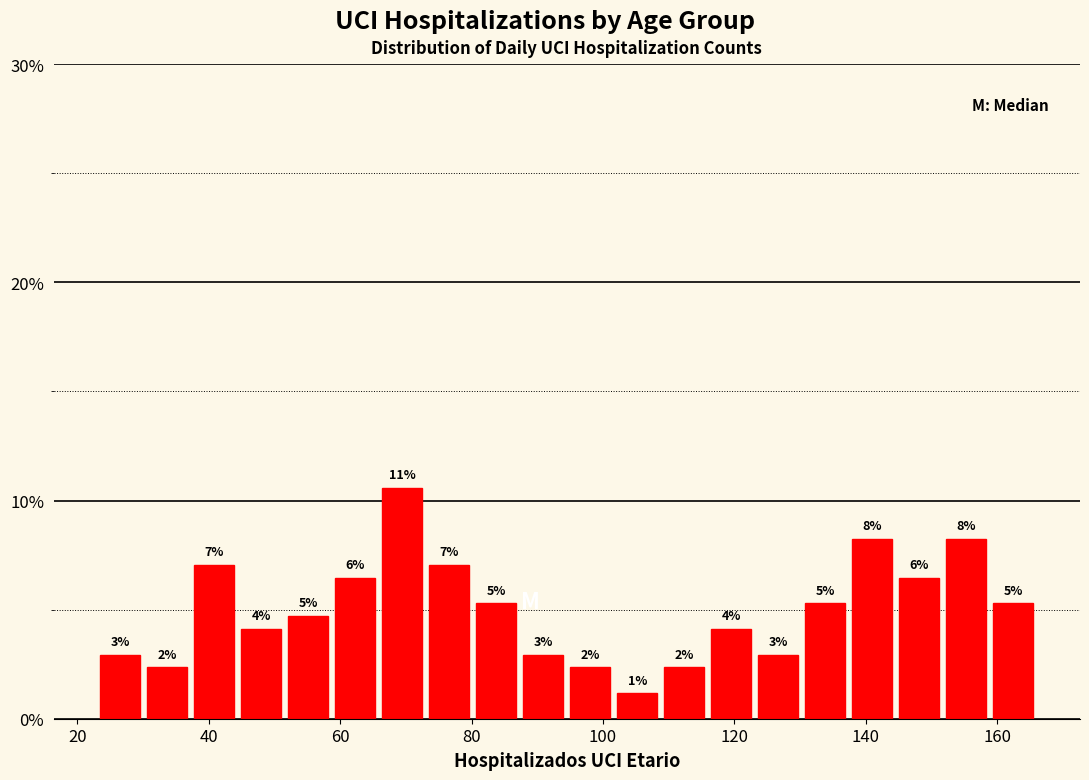

Read against the x-axis, roughly where is the centre of the tallest bar?

70